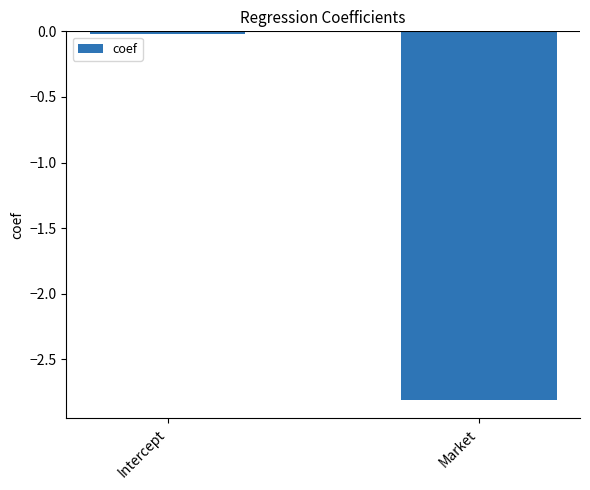

What is the difference between the values at Market and Intercept?

2.8